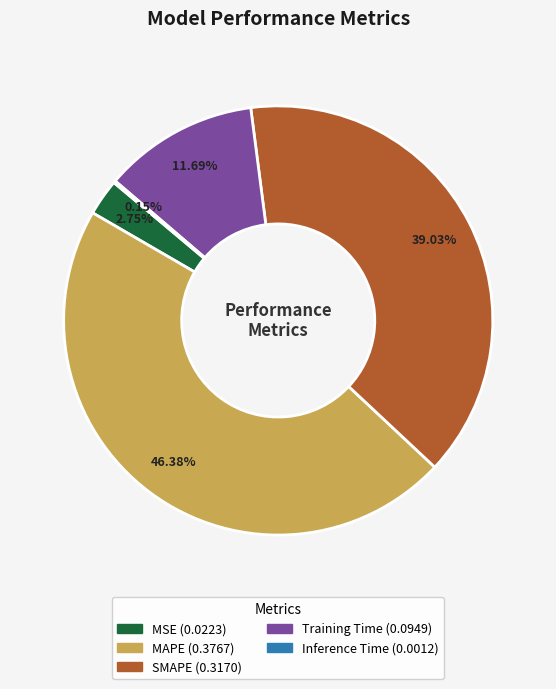

Which category has the biggest portion of the pie?

MAPE